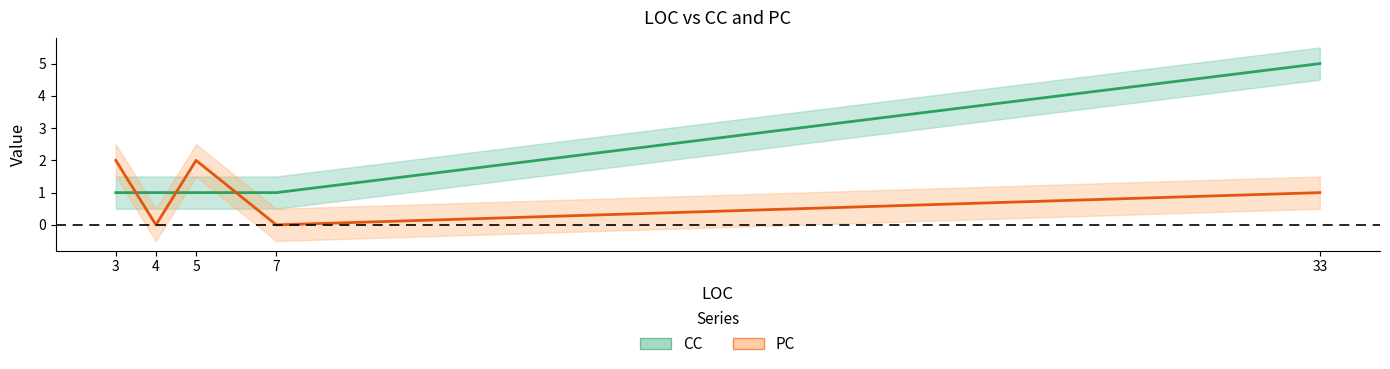

At which category is the sum across all series the highest?

33